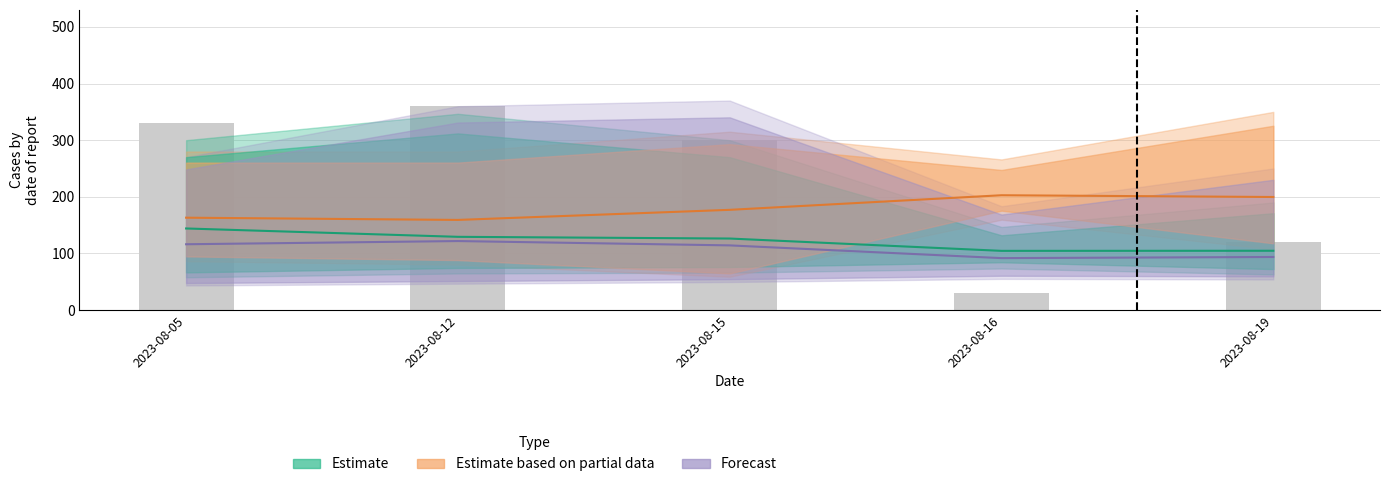

What is the sum of all values?

1140